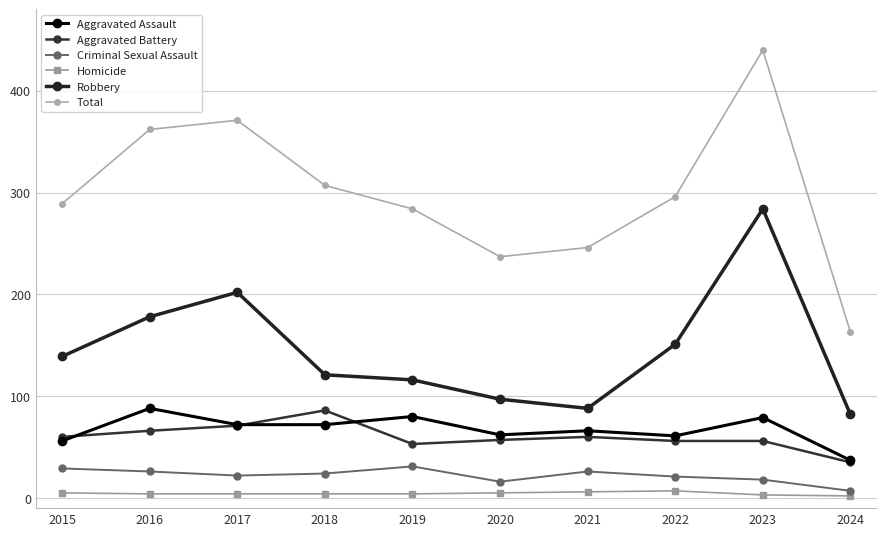

Is this an area chart (filled region under the line)?

No